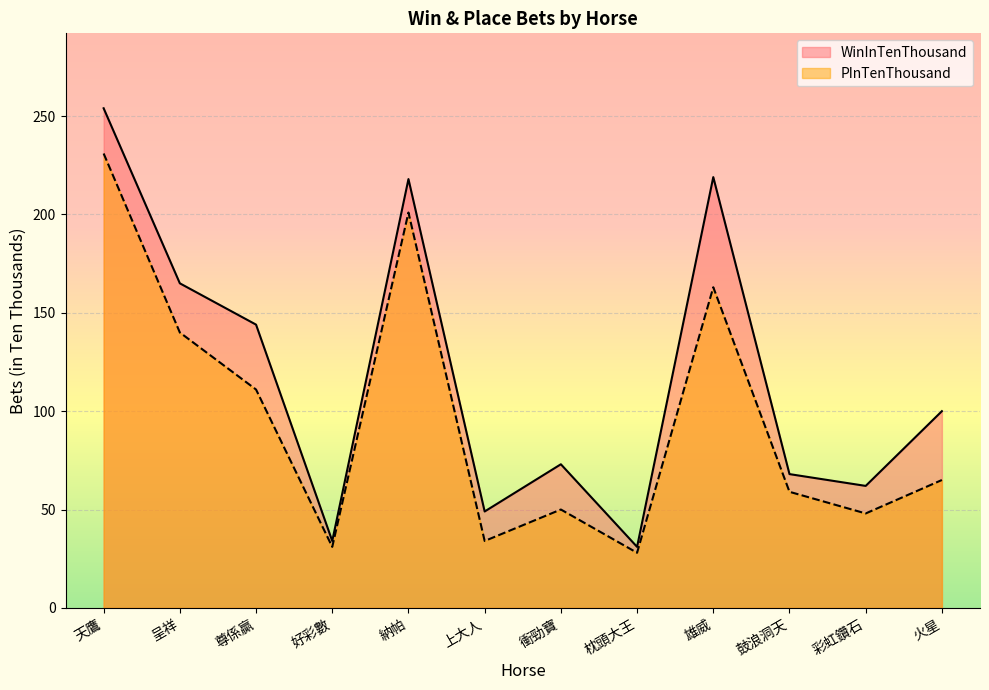

The PInTenThousand series shows 96 at 雄威. True or false?

False